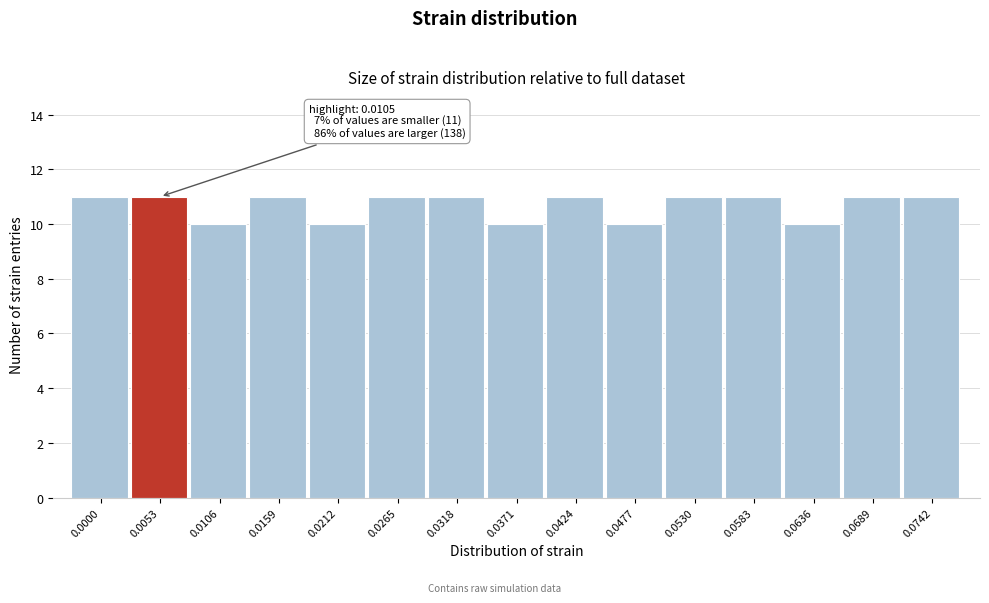

Reading left to right, transcribe all the data shown in this chart.

0.0000=11	0.0053=11	0.0106=10	0.0159=11	0.0212=10	0.0265=11	0.0318=11	0.0371=10	0.0424=11	0.0477=10	0.0530=11	0.0583=11	0.0636=10	0.0689=11	0.0742=11